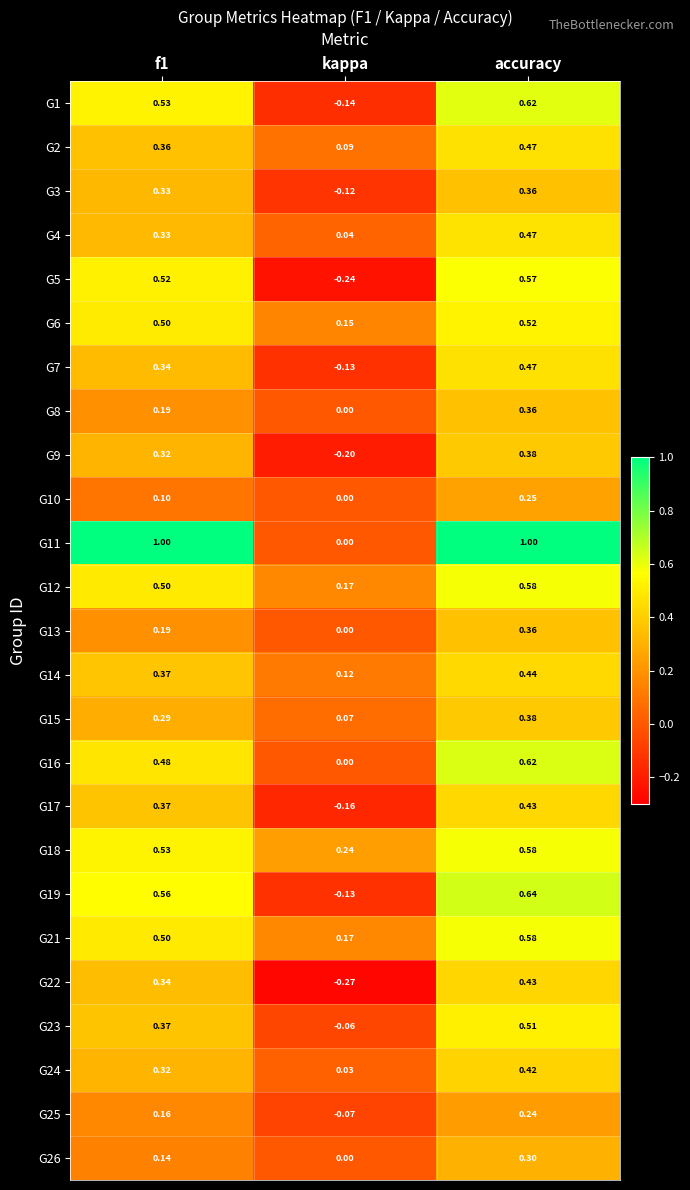

Is the value of G19 at f1 greater than the value of G15 at f1?

Yes